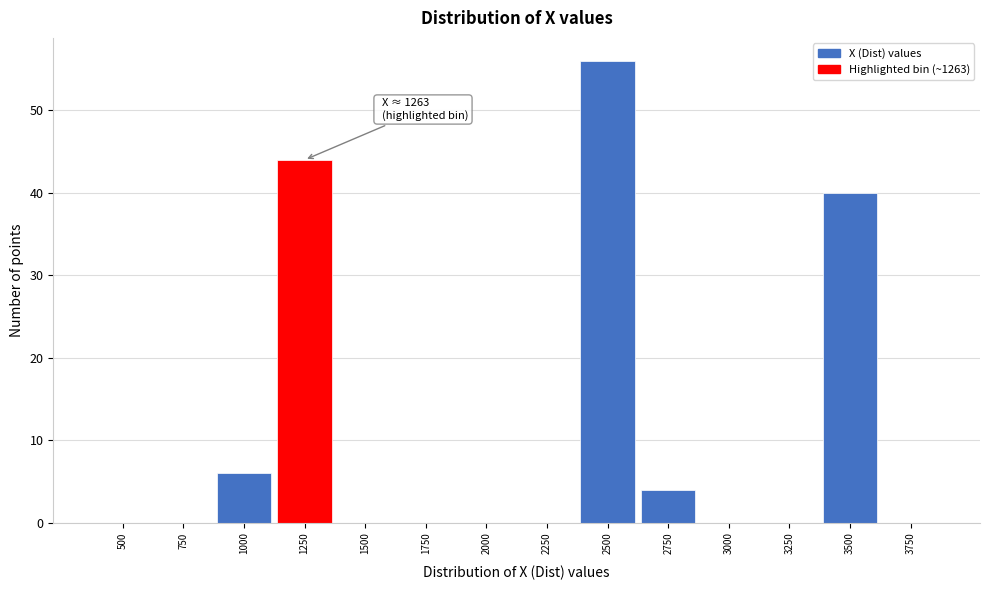

Reading left to right, what are all the values shown in this chart?

500=0	750=0	1000=6	1250=44	1500=0	1750=0	2000=0	2250=0	2500=56	2750=4	3000=0	3250=0	3500=40	3750=0